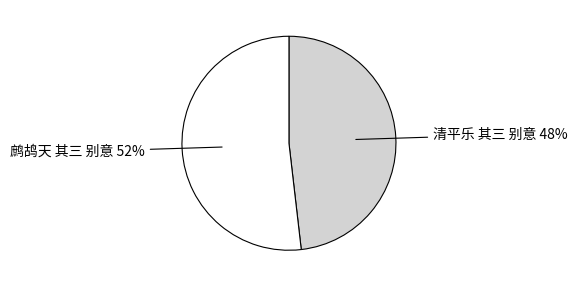

To the nearest percent, what is the average slice percentage?

50%